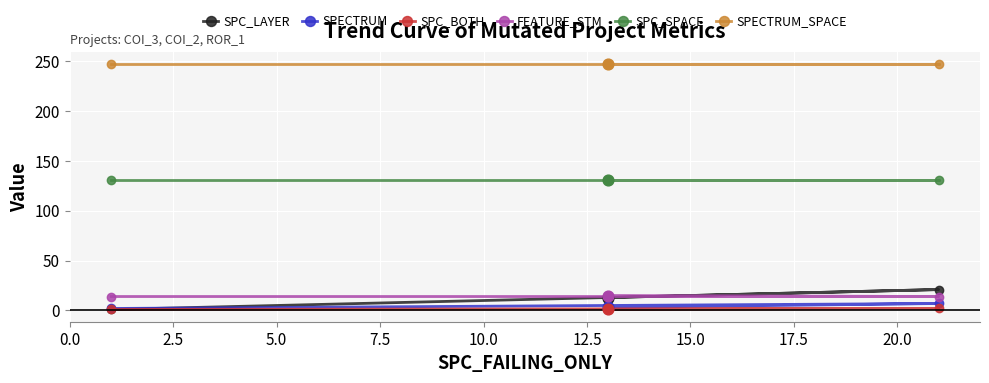

Which series reaches the minimum Y coordinate?

SPC_LAYER